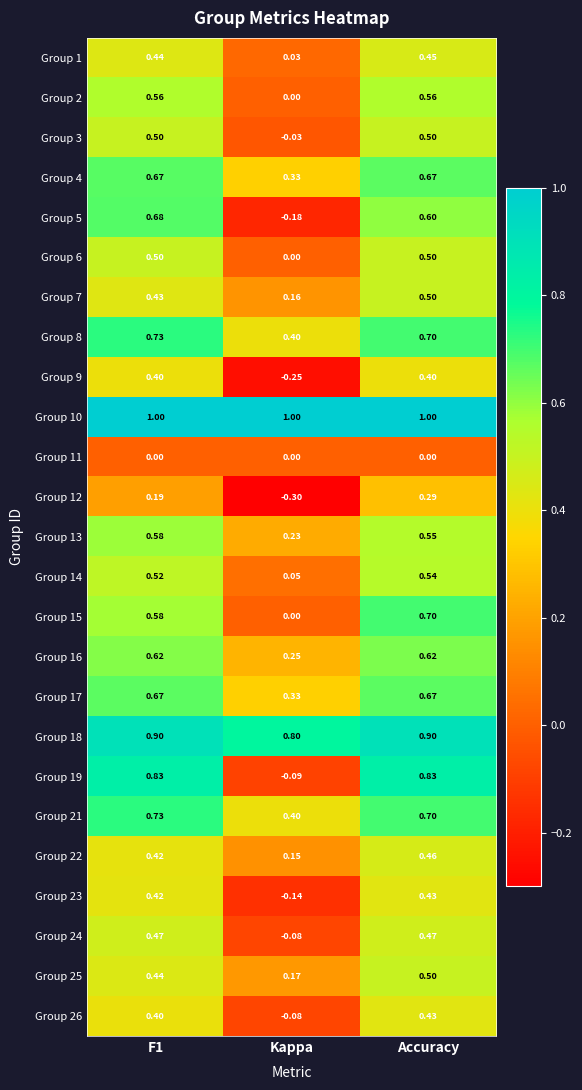

At which category is the sum across all series the highest?

Accuracy